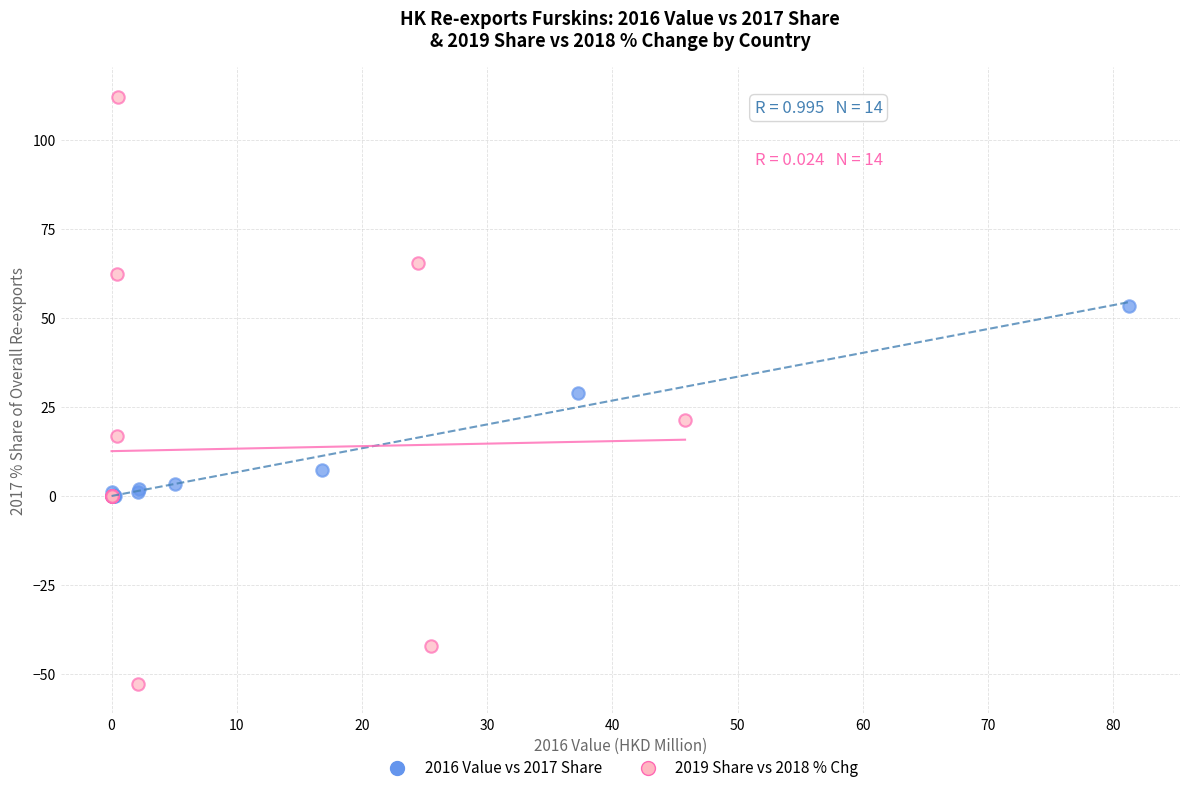

Which series reaches the minimum Y coordinate?

2019 Share vs 2018 % Chg